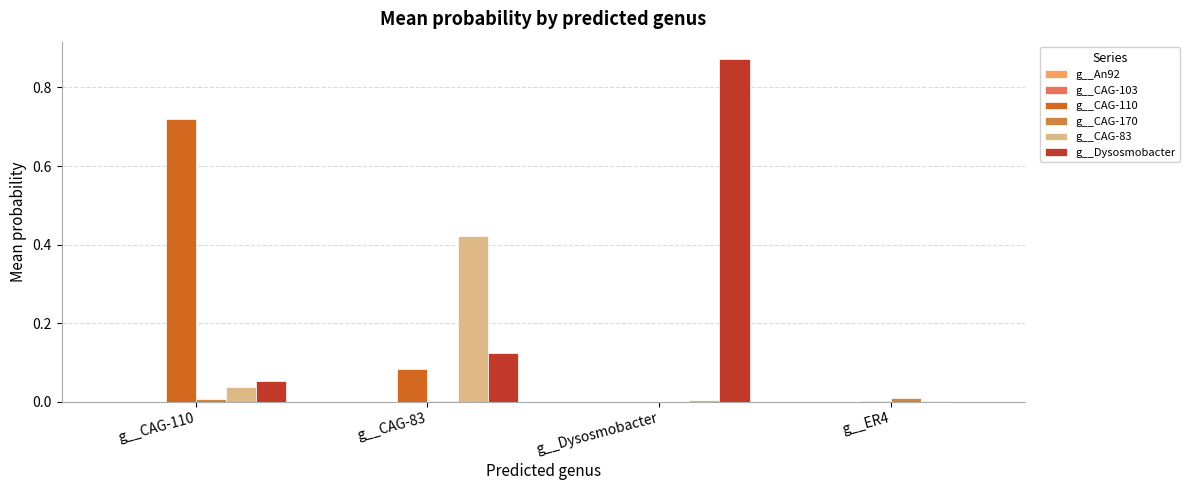

How many distinct data groups are displayed?

6